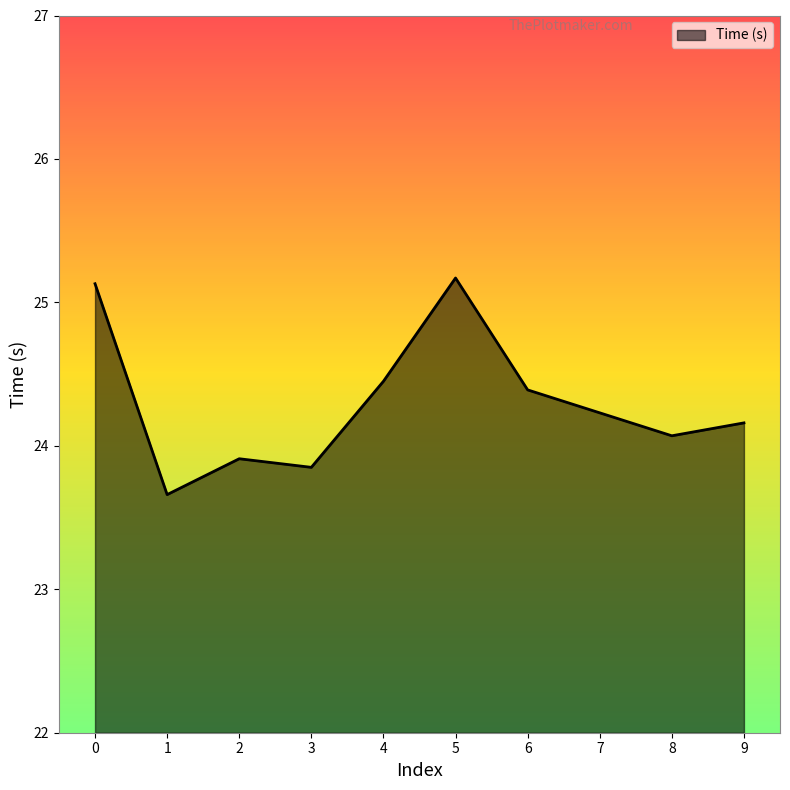

The value at 4 is 24.4. True or false?

True